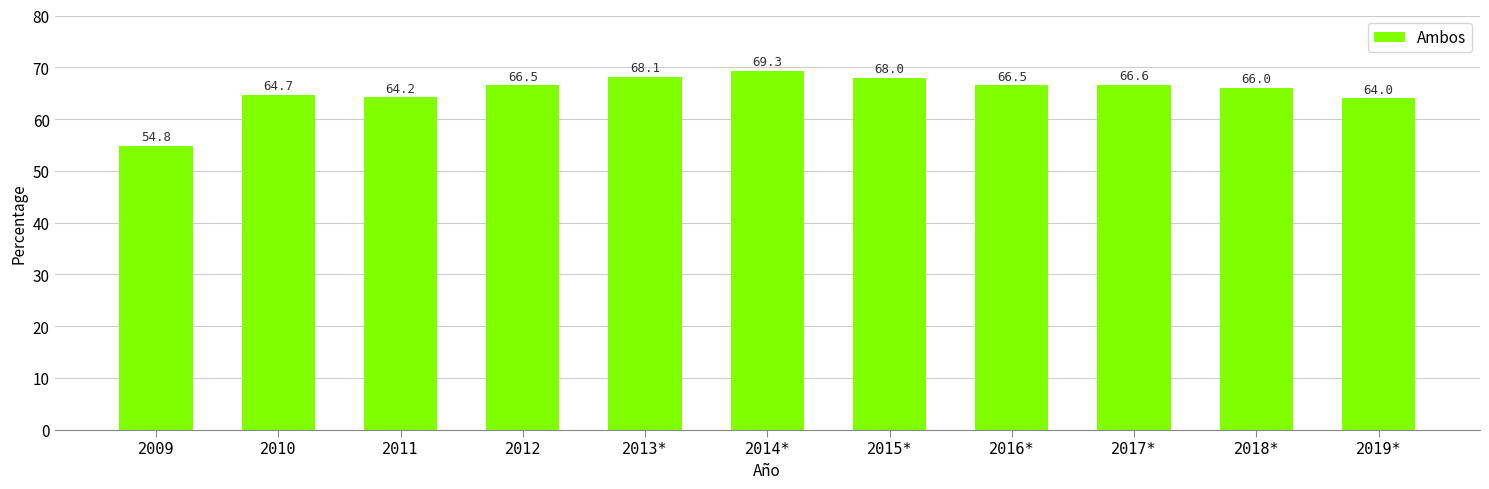

What is the sum of the values at 2013* and 2016*?

134.6